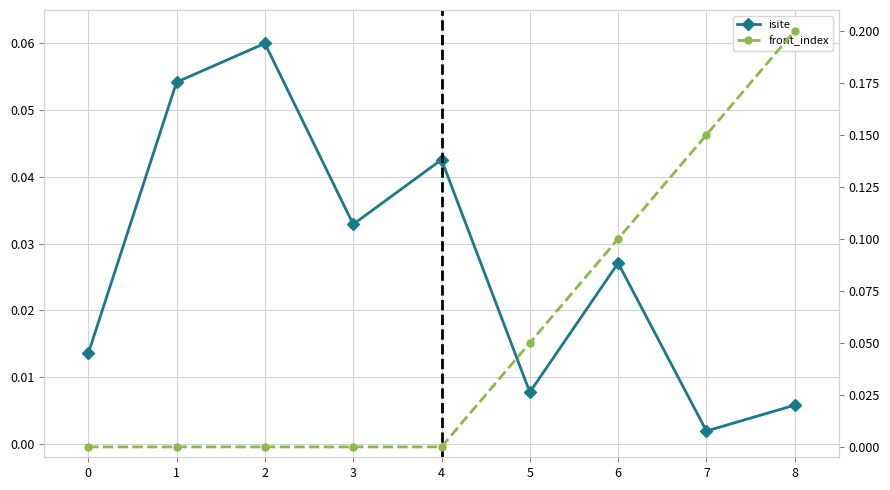

Reading right to left, transcribe all the data shown in this chart.

isite: 0.0	0.0	0.0	0.0	0.0	0.0	0.1	0.1	0.0
front_index: 0.2	0.2	0.1	0.1	0.0	0.0	0.0	0.0	0.0